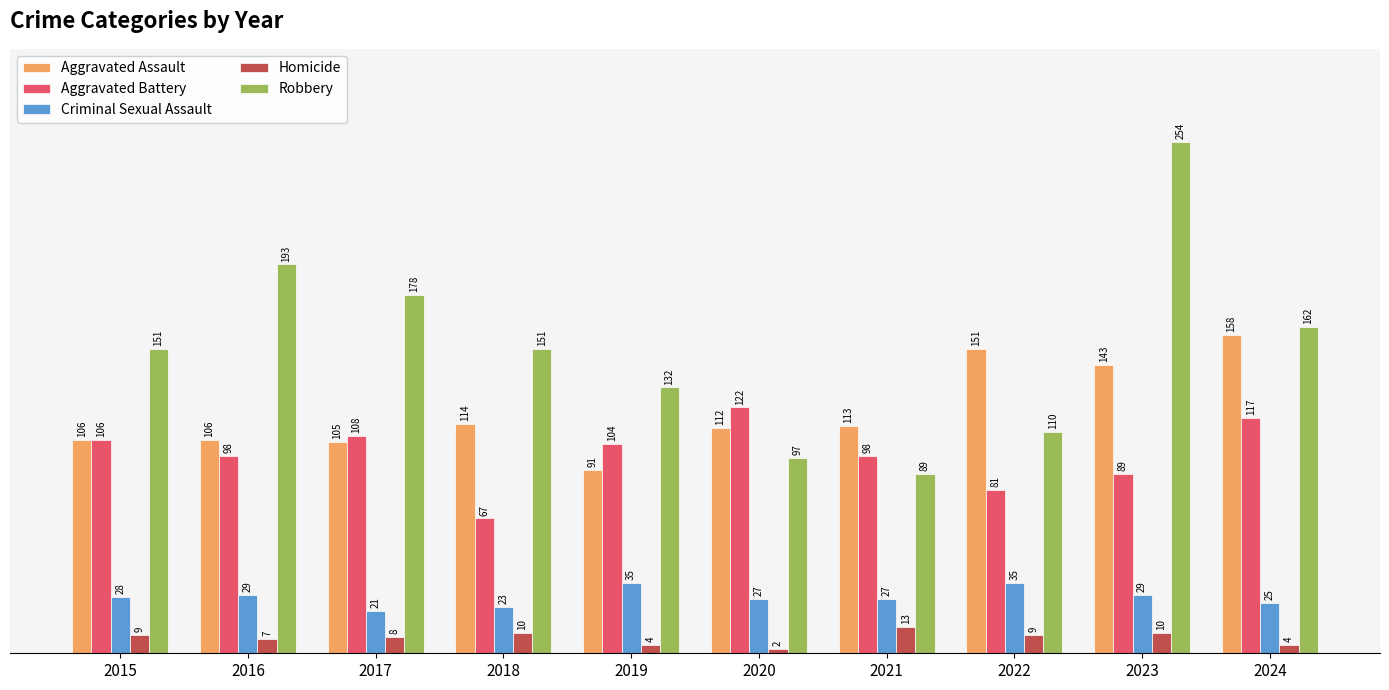

What value does the Aggravated Battery series have at 2024?

117